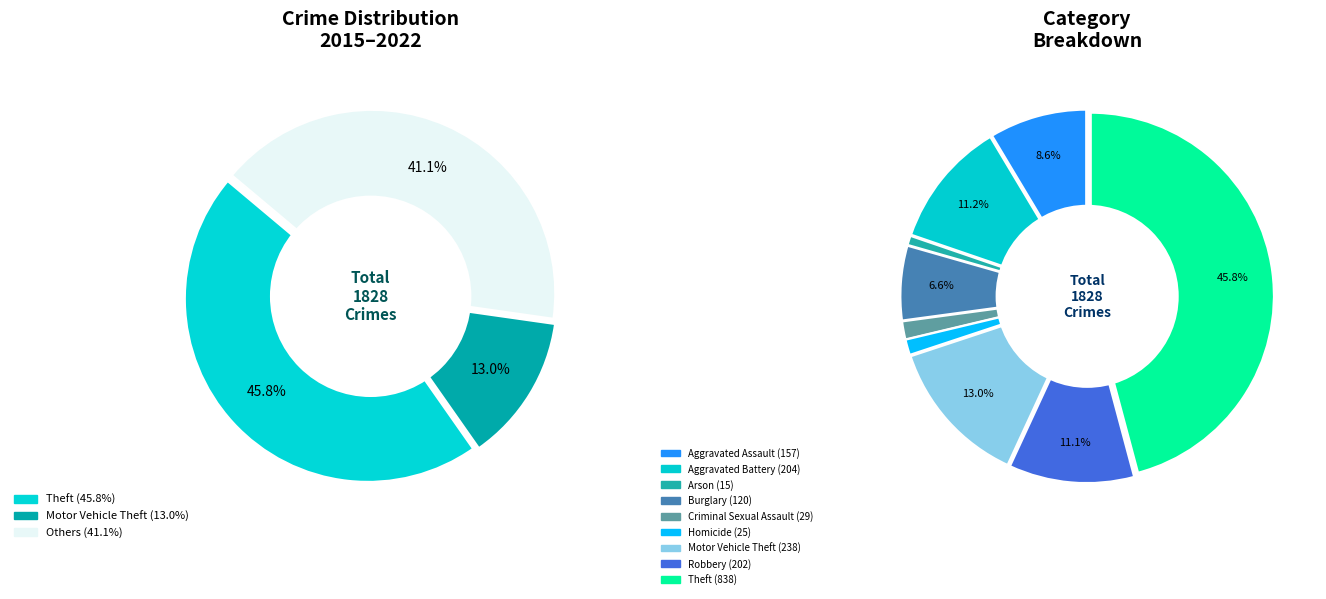

Is it true that Burglary is 1% of the pie?

False